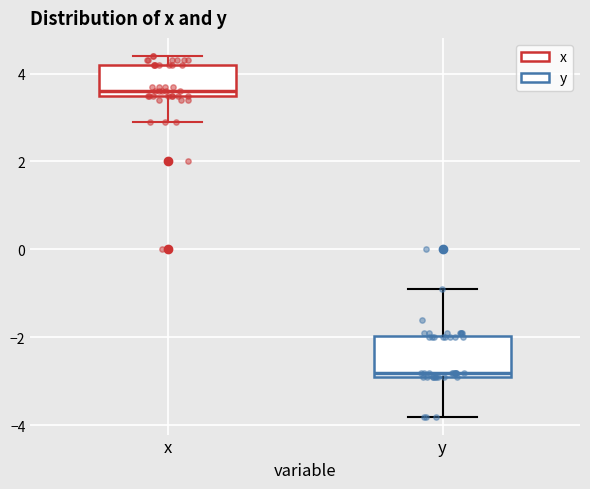

Reading left to right, read every box against the y-axis: the position of its median line, the range the box covers, and the ends of its whiskers. The values are not printed on the chart, so give them approximately, as read against the axis.

x: median 3.6 (just above the box's lower edge), box 3.6 to 4.2, whiskers 3.0 to 4.4
y: median -2.8 (just above the box's lower edge), box -2.8 to -2.0, whiskers -3.8 to -0.8